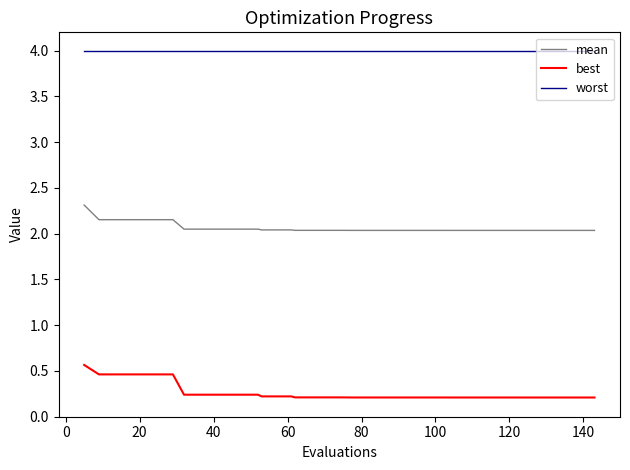

How many distinct data groups are displayed?

3